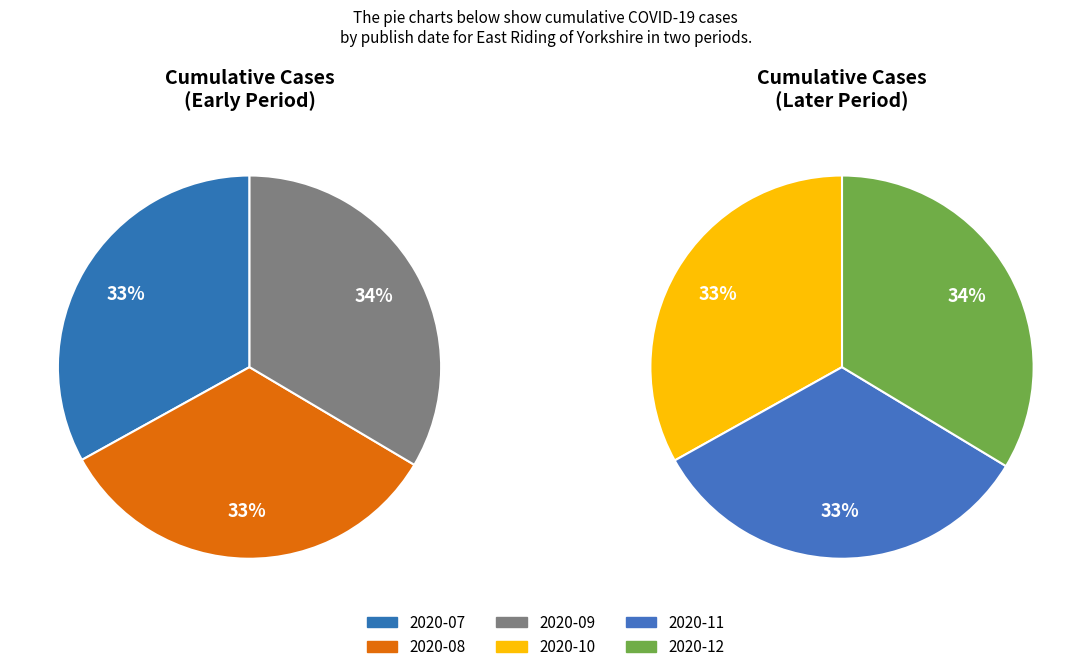

How many segments does this pie chart have?

6